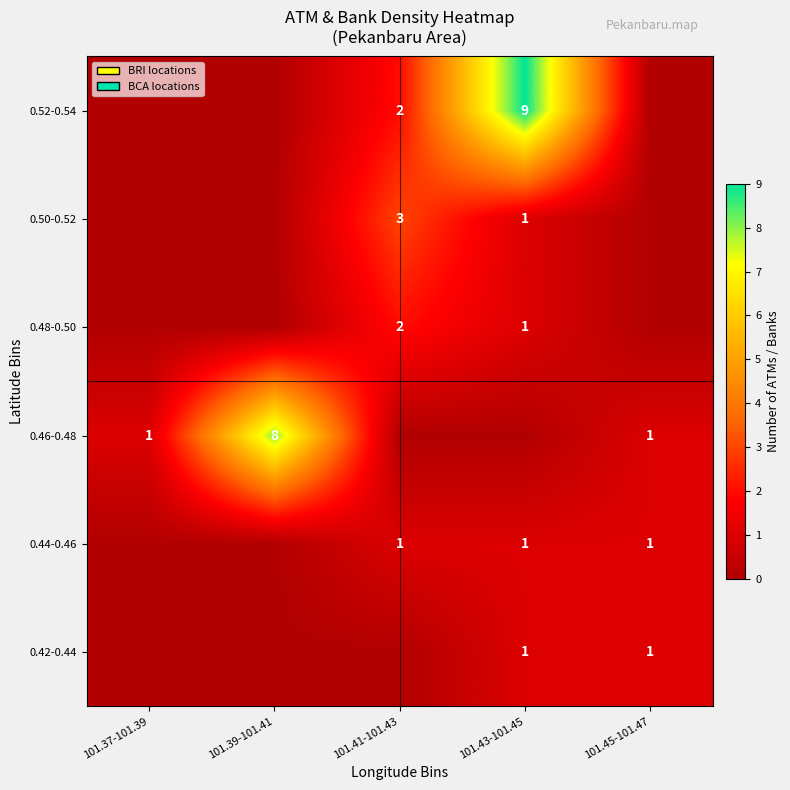

Which series changed the most between 101.39-101.41 and 101.43-101.45?

0.52-0.54